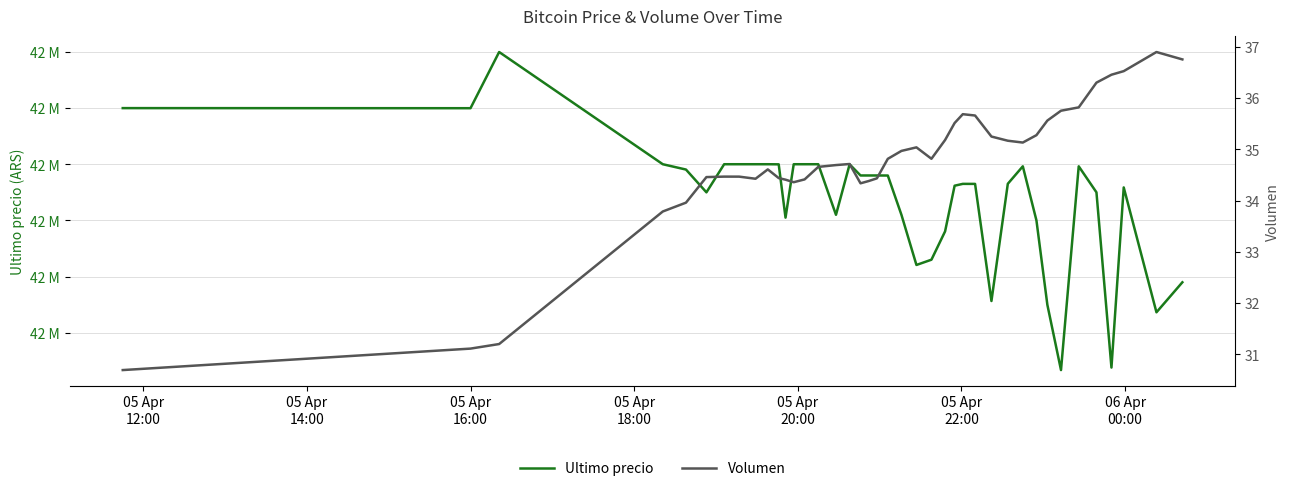

At which label is Volumen closest to 33?

05 Apr
18:00